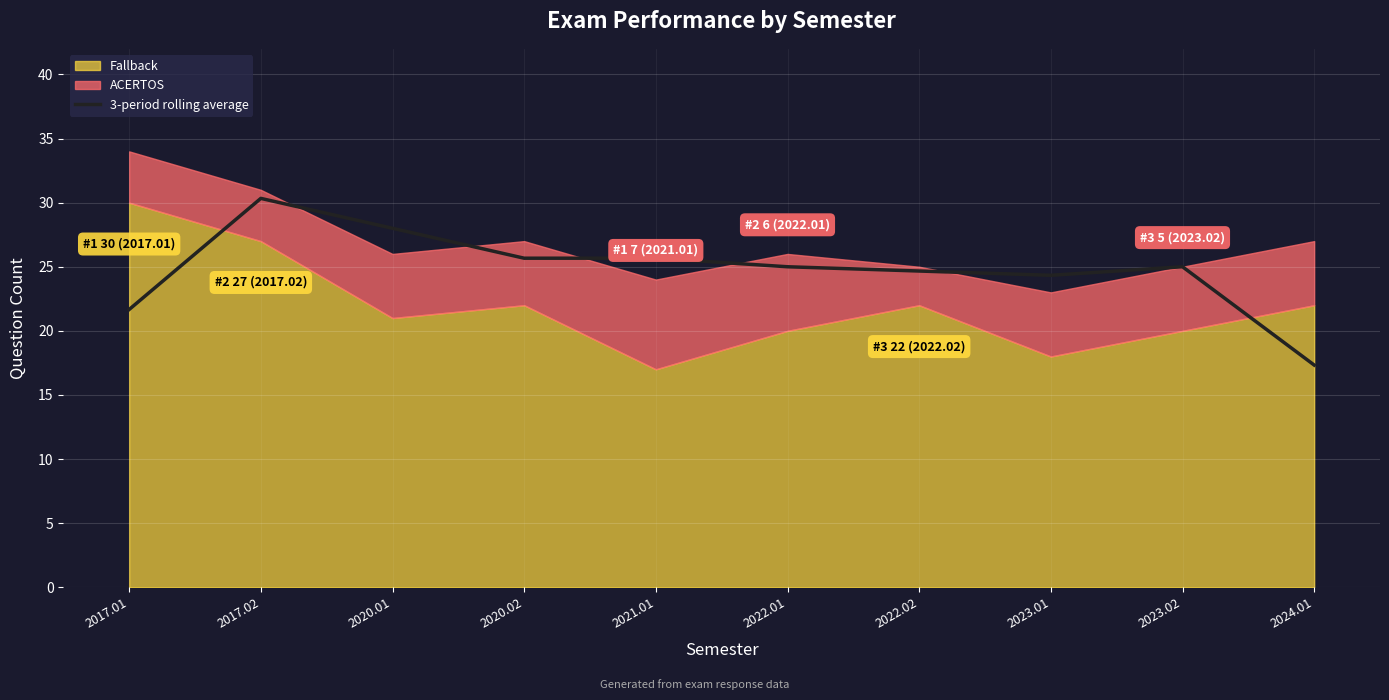

What is the label of the 8th point from the left?

2023.01